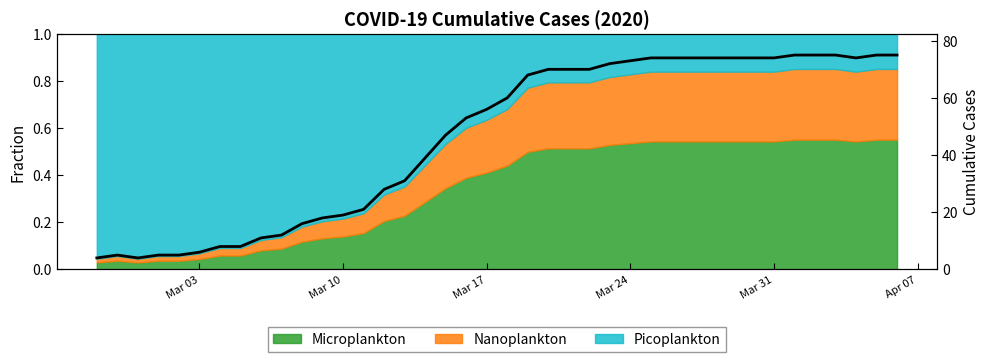

Does the chart display data point markers on the line(s)?

No